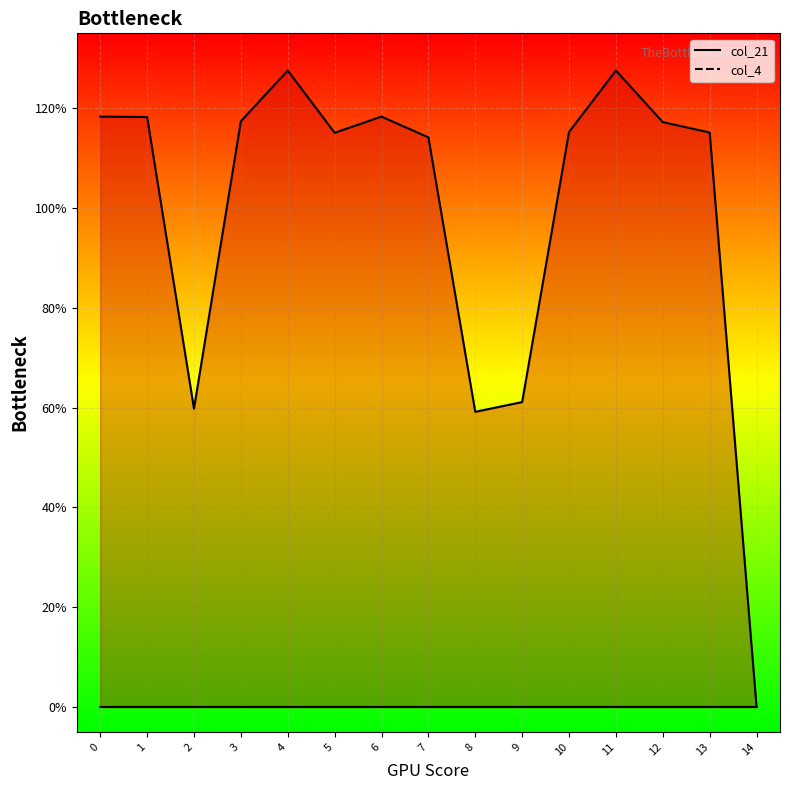

At how many categories does at least one series exceed 0?

14